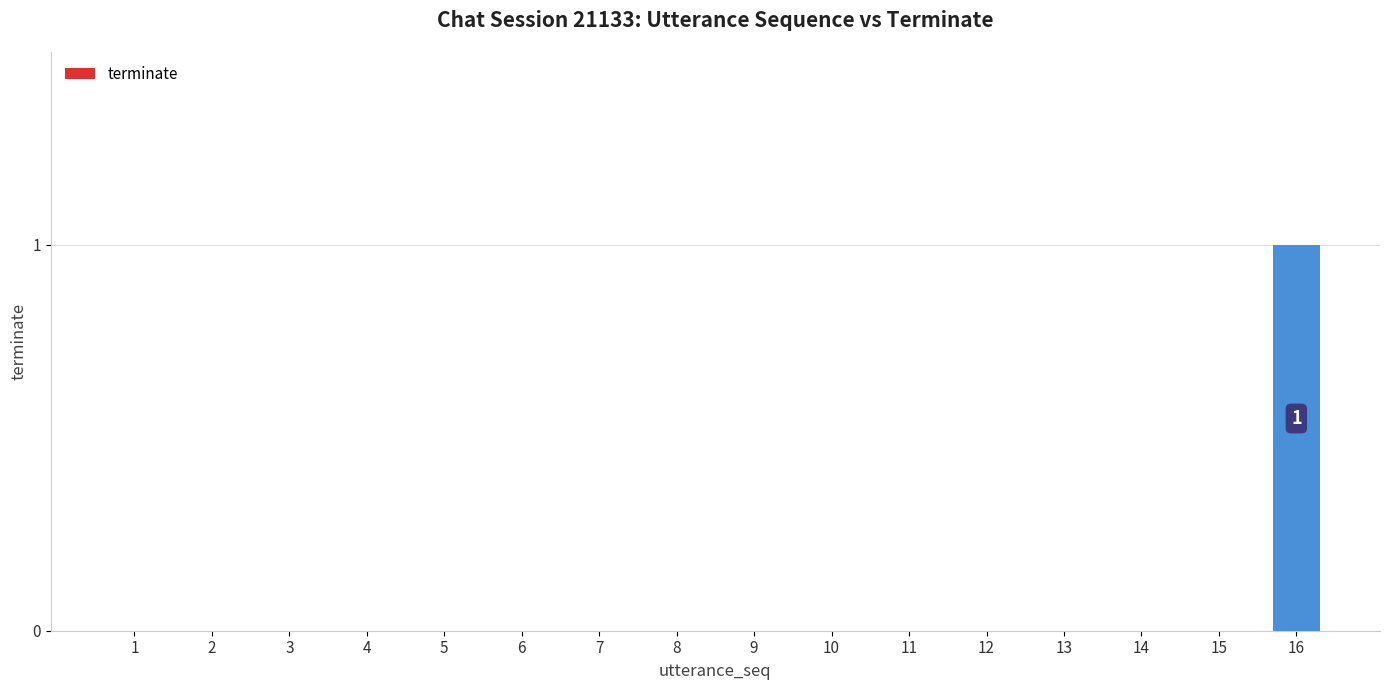

How many data points does each series have?

16